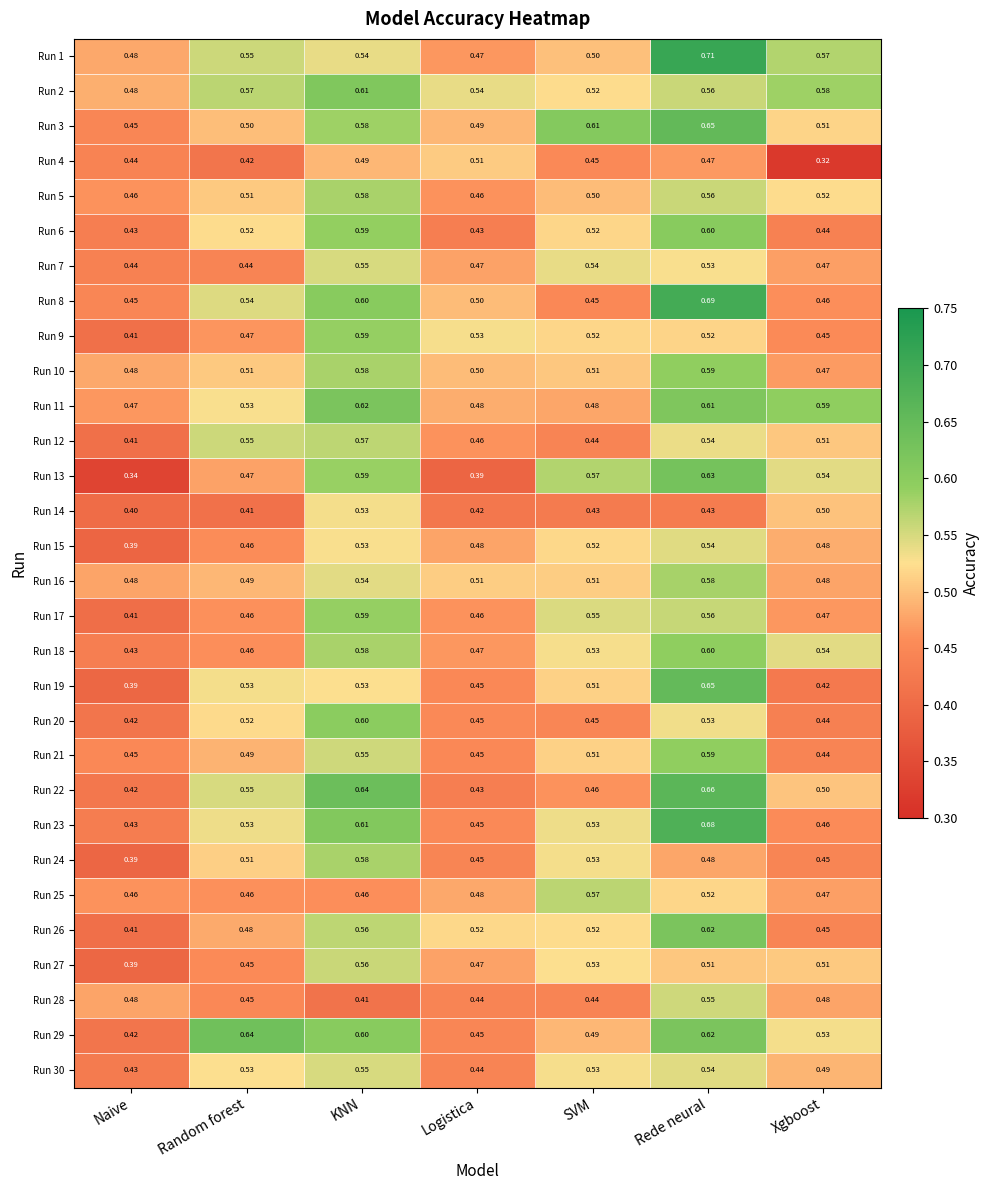

Is the value of Run 10 at Rede neural greater than the value of Run 2 at SVM?

Yes